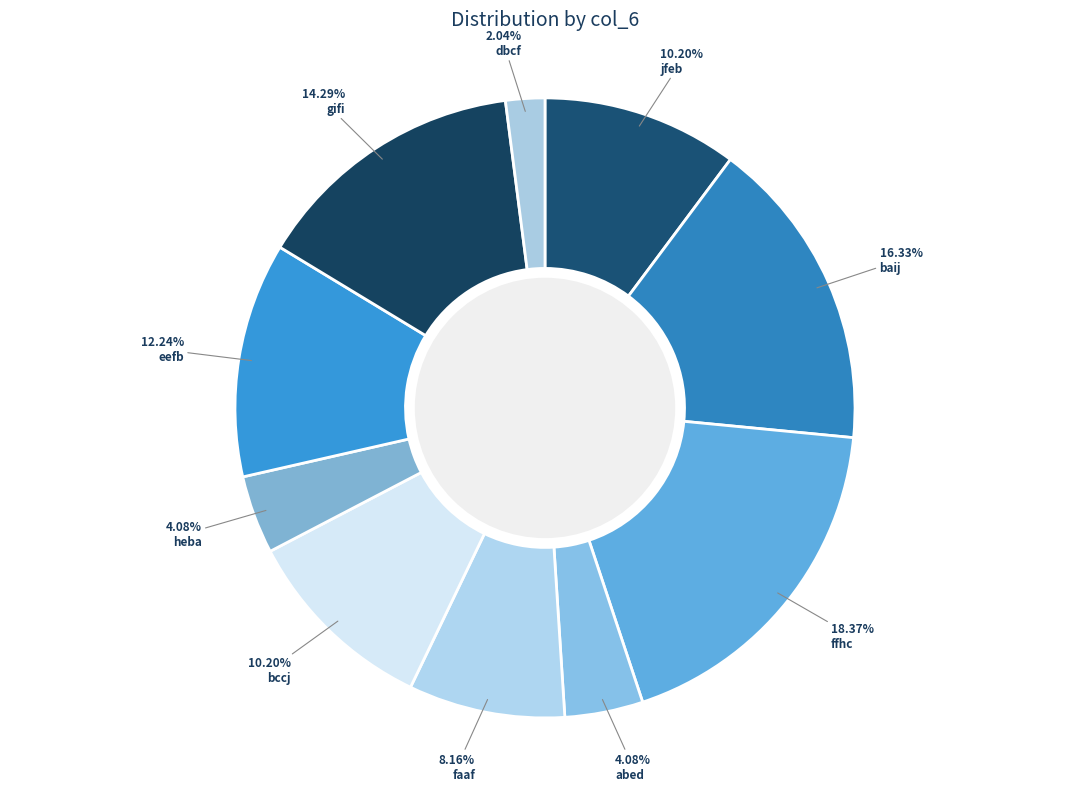

Is it true that heba is 4% of the pie?

True